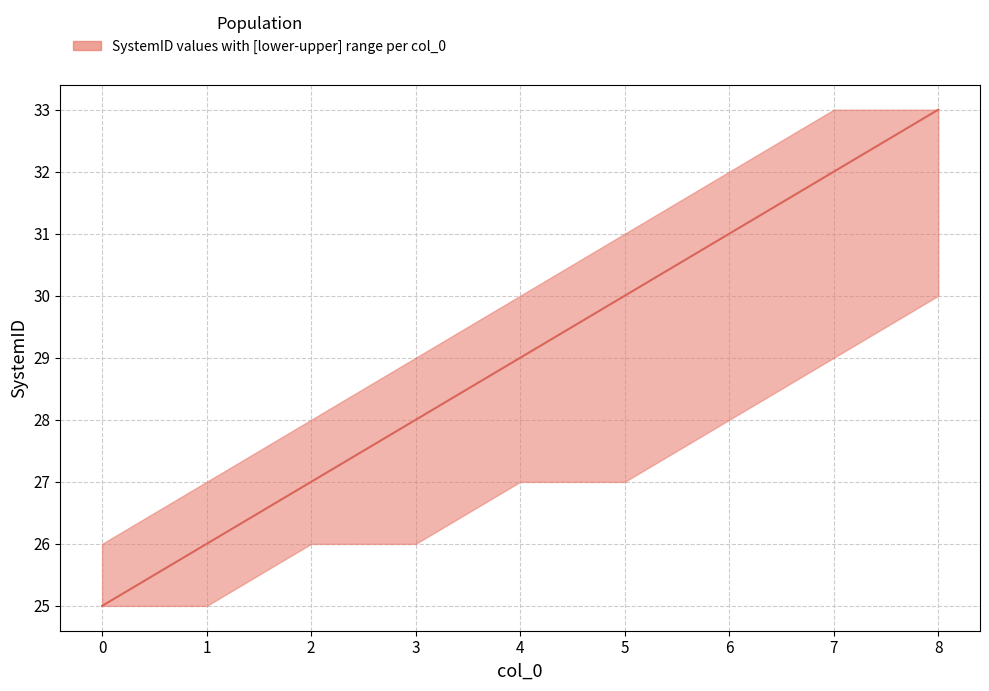

True or false: upper and lower intersect in this chart.

False